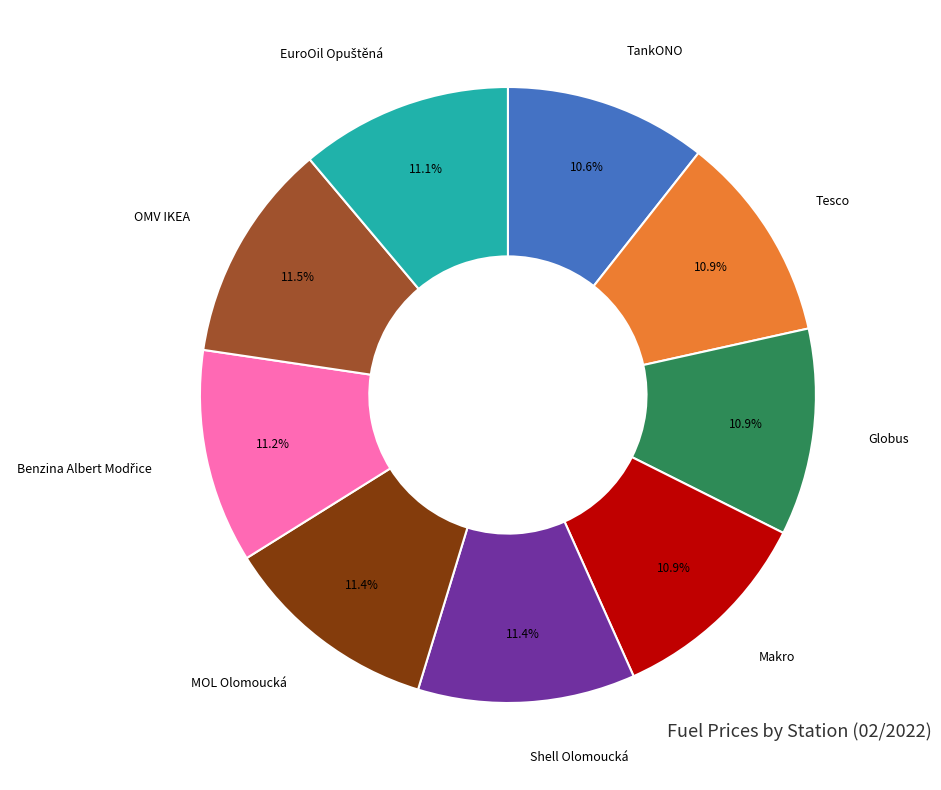

Does any single category account for the majority?

No